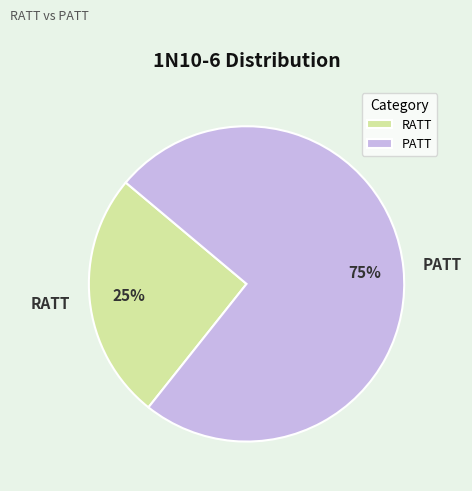

To the nearest percent, what portion does PATT represent?

75%